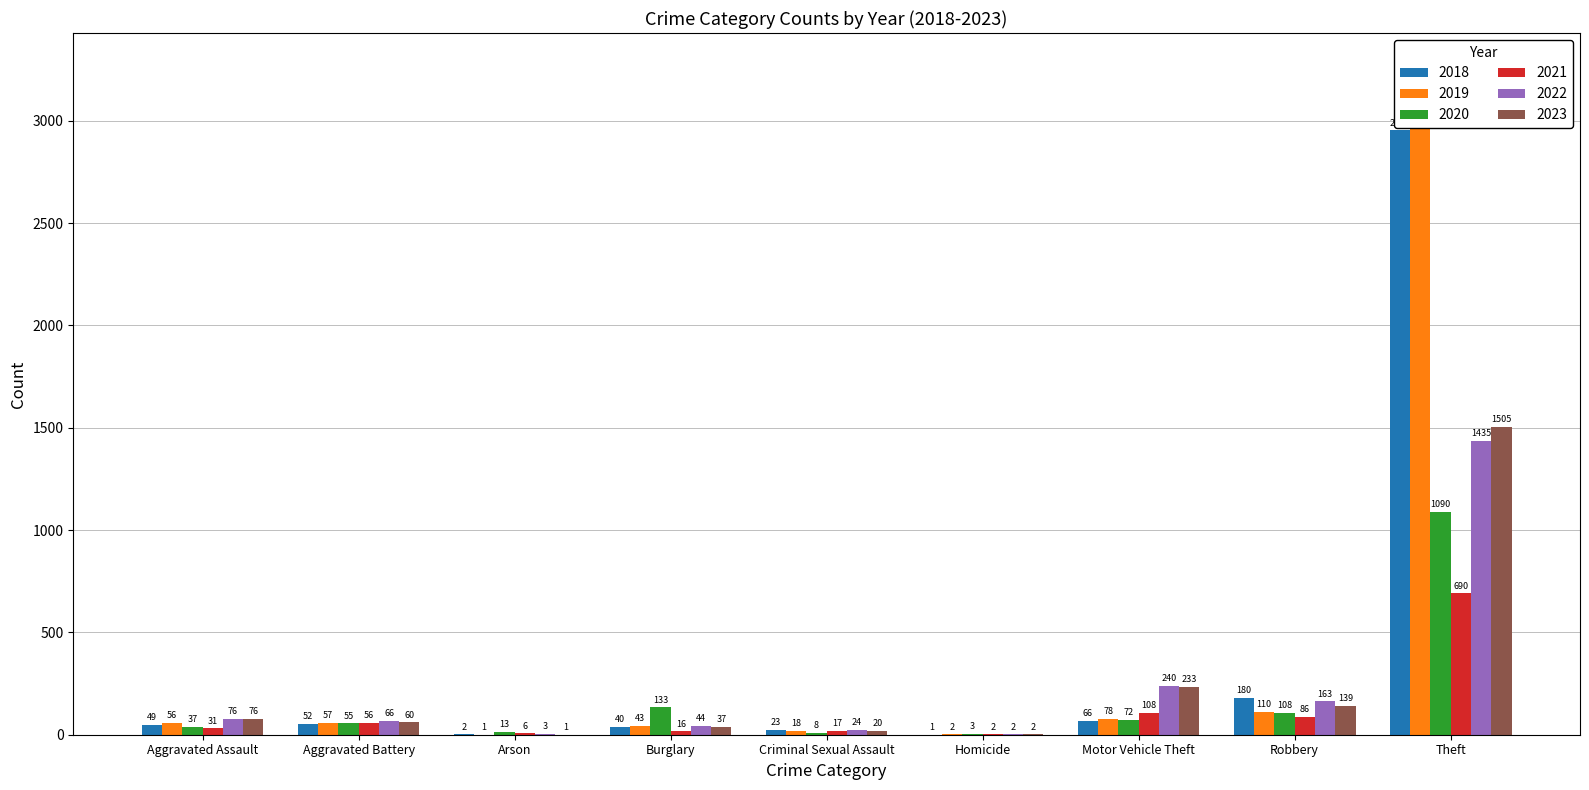

Which has a higher value, Criminal Sexual Assault or Aggravated Assault?

Aggravated Assault